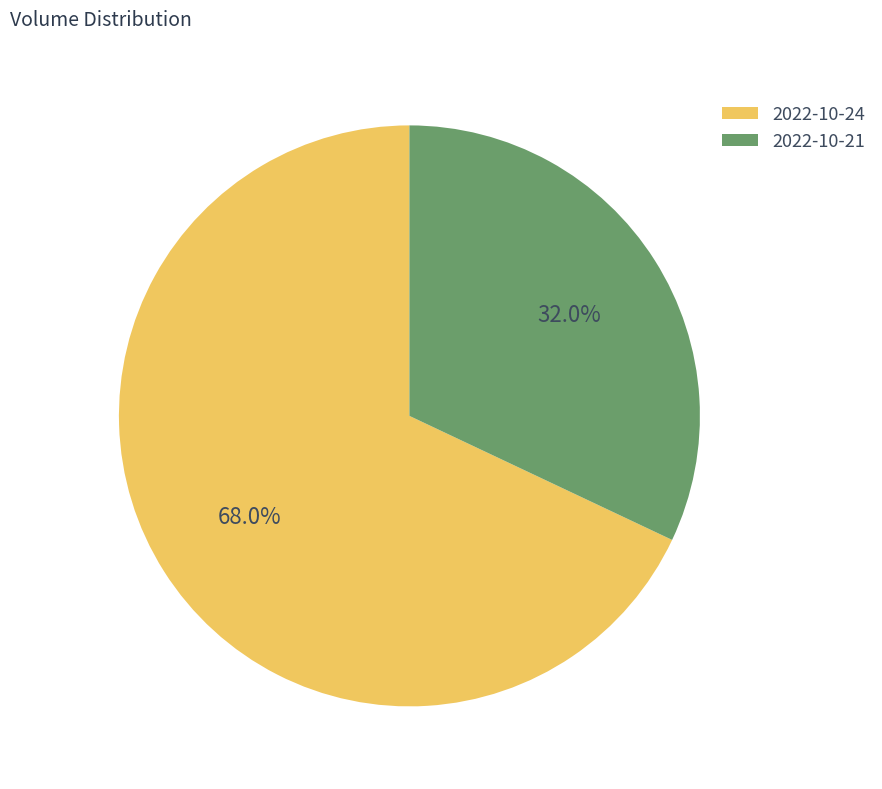

Which category has the smallest portion of the pie?

2022-10-21